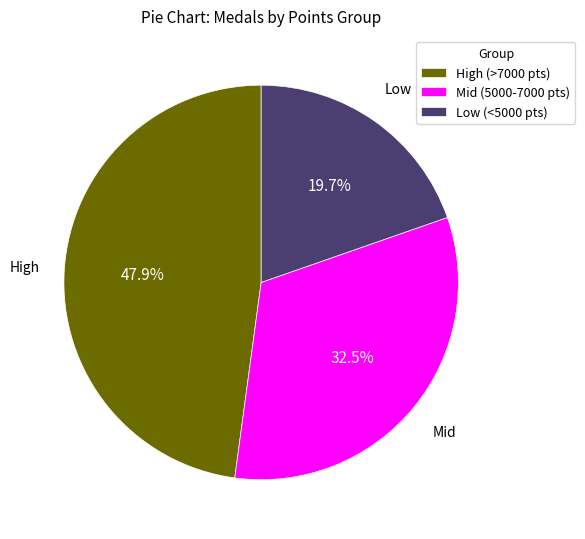

How much of the chart is everything except Low (<5000 pts)?

80.3%